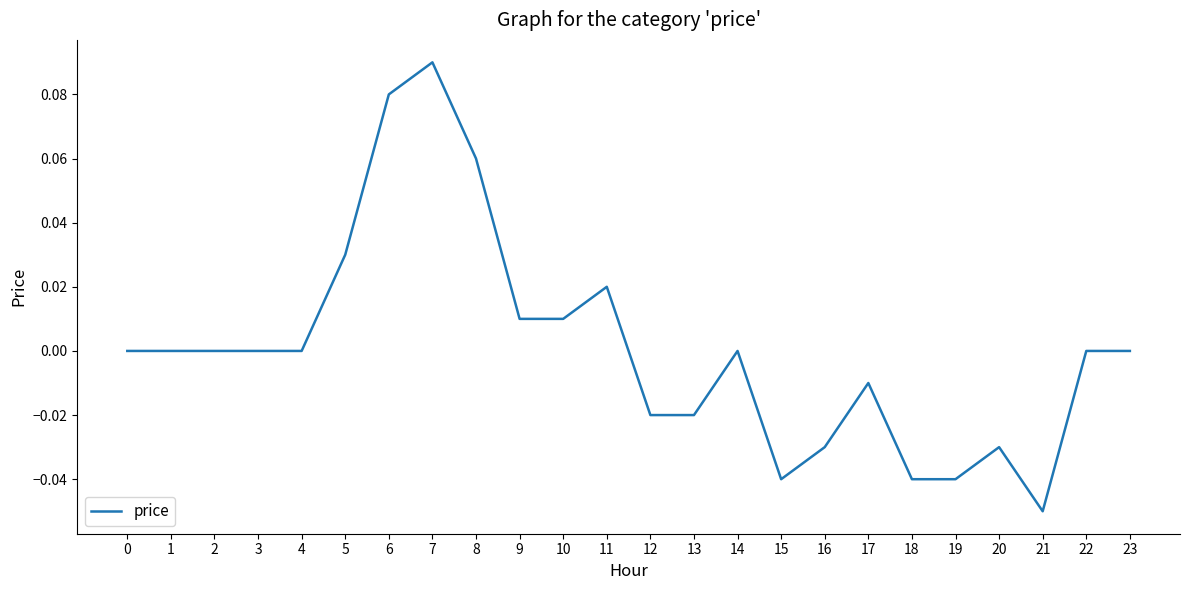

At which category does the chart reach its minimum across all series?

21